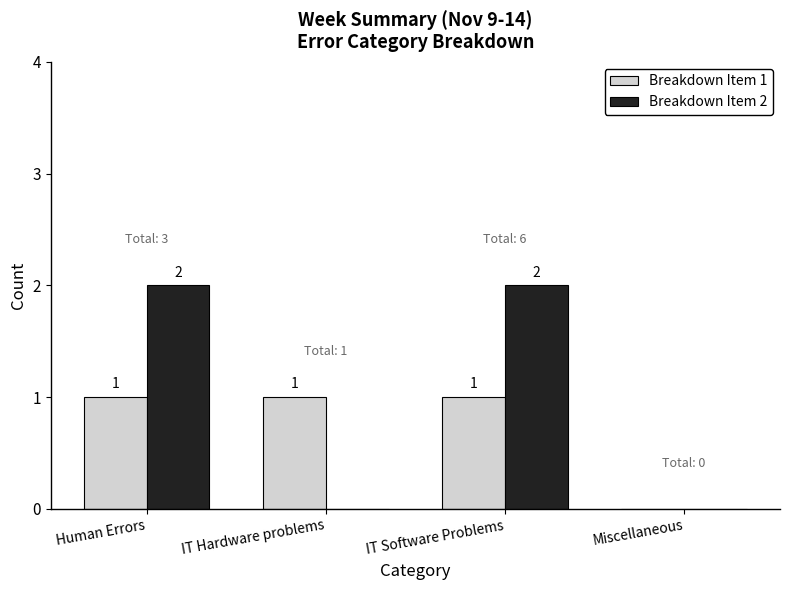

Between Human Errors and IT Hardware problems, which series saw the biggest shift?

Breakdown Item 2